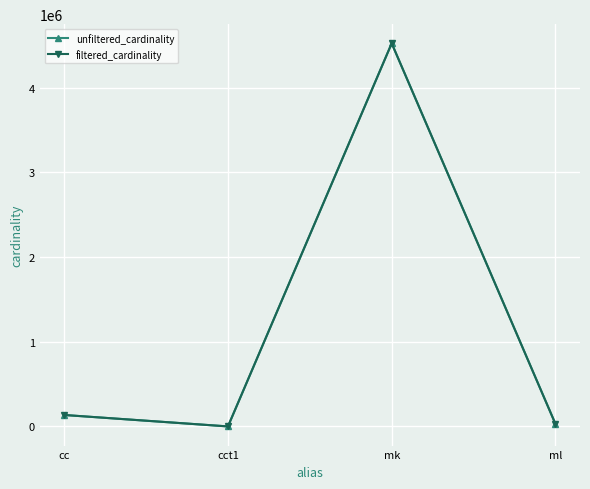

Reading left to right, transcribe all the data shown in this chart.

unfiltered_cardinality: cc=135086	cct1=4	mk=4523930	ml=29997
filtered_cardinality: cc=135086	cct1=2	mk=4523930	ml=29997